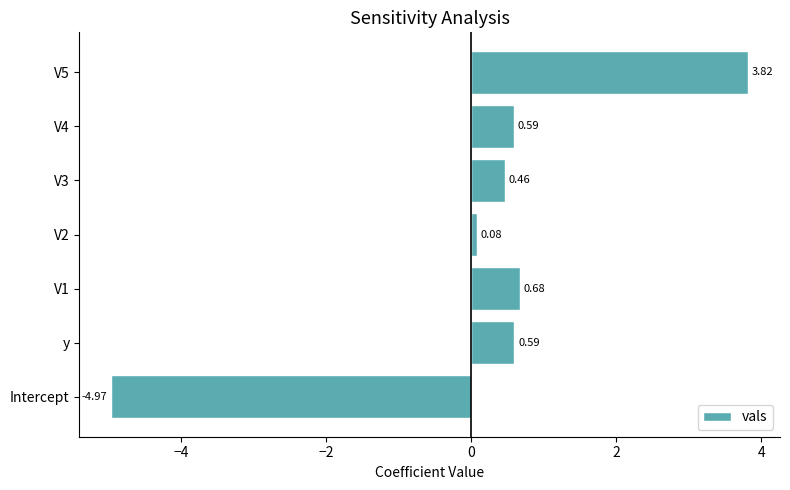

Which label corresponds to the smallest value in the chart?

Intercept